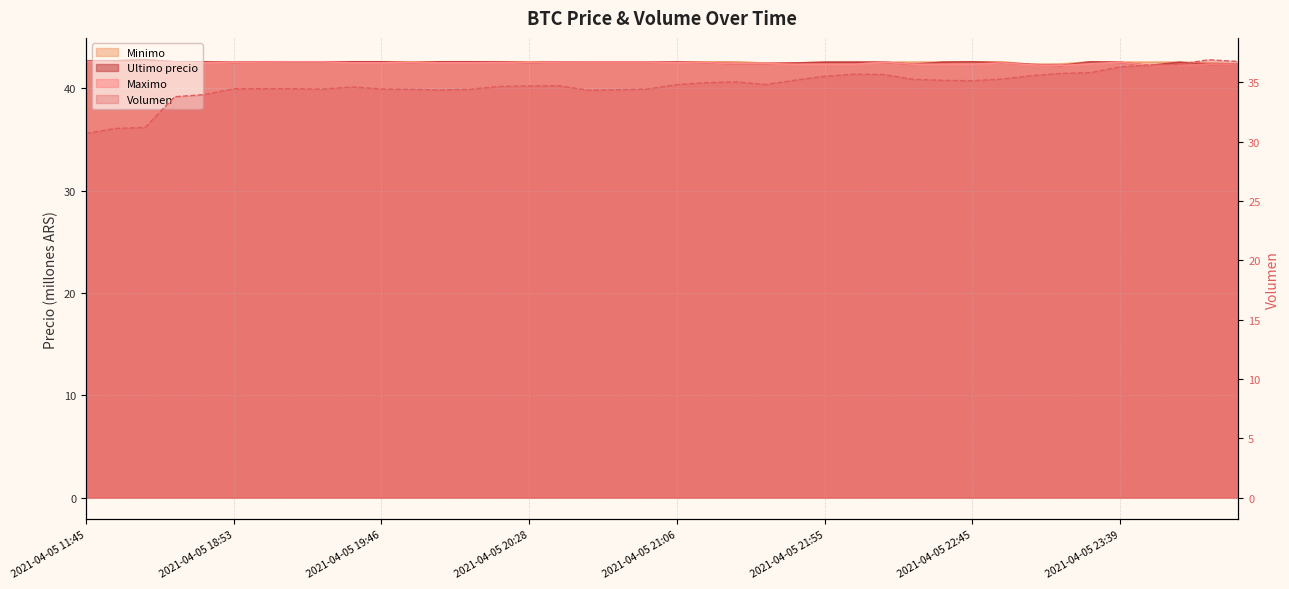

True or false: Volumen and Ultimo precio intersect in this chart.

False